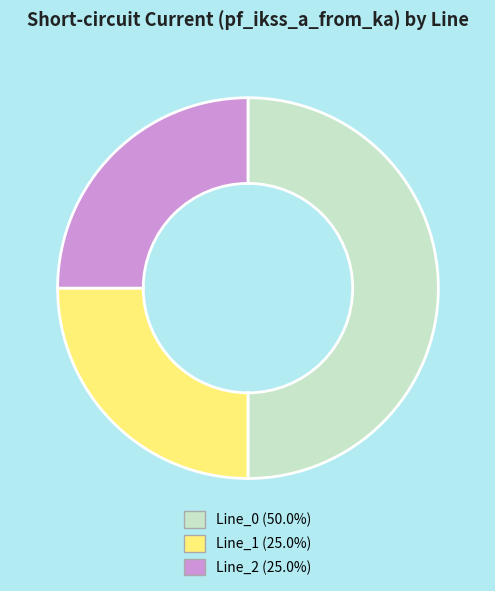

Combined, do Line_0 and Line_2 account for over 50%?

Yes